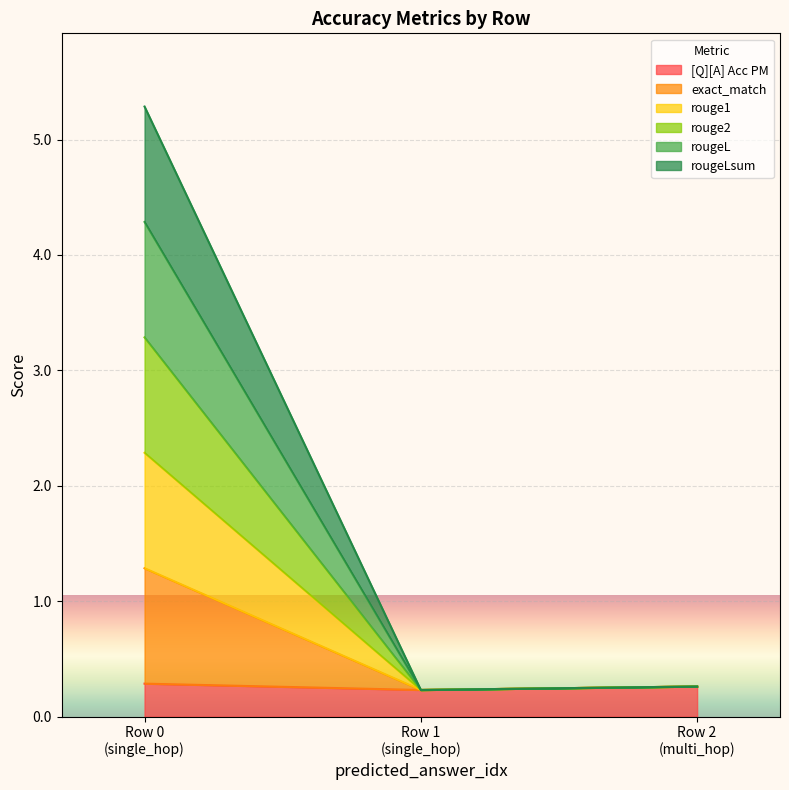

Does the chart display data point markers on the line(s)?

No